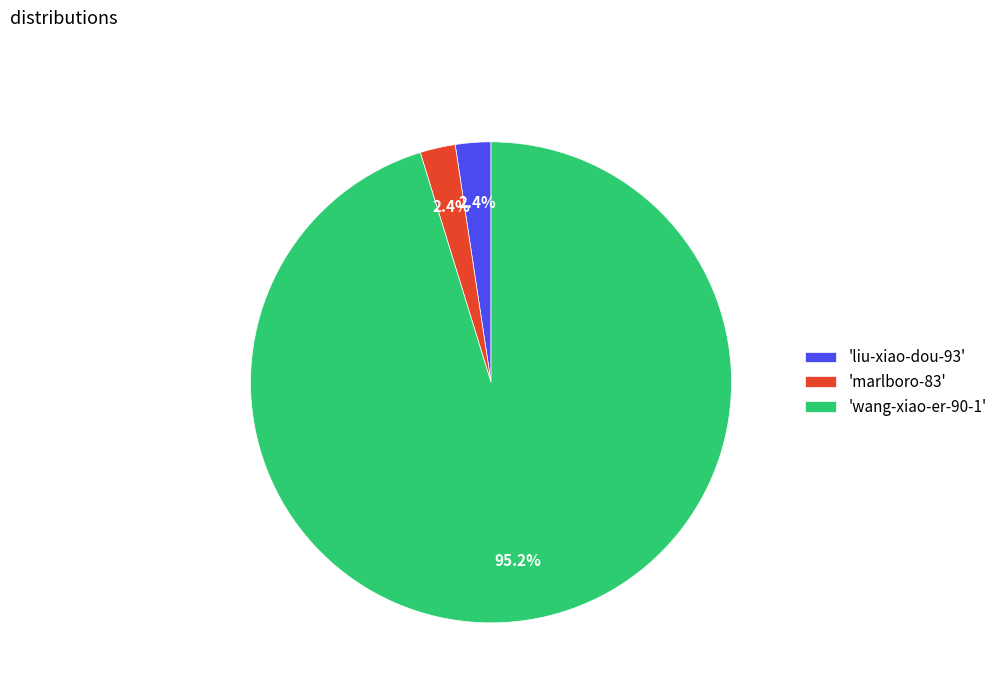

What is the total percentage of 'wang-xiao-er-90-1' and 'liu-xiao-dou-93'?

97.6%